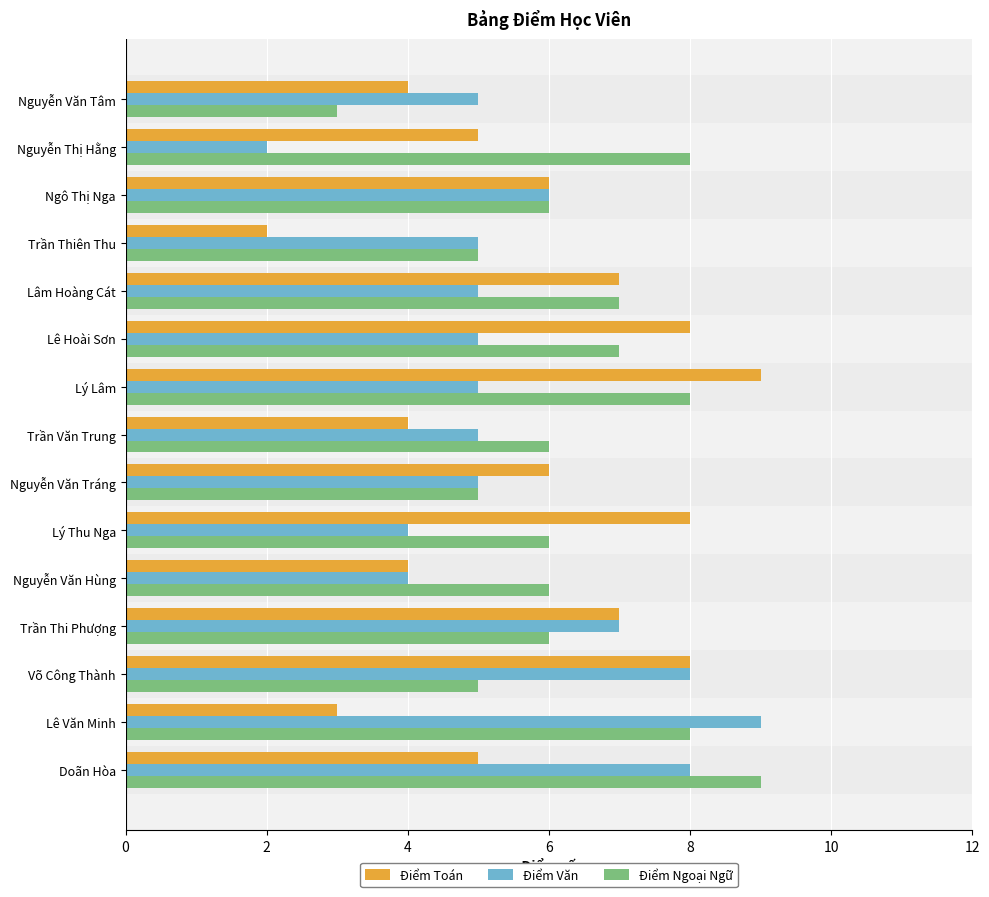

Is the value of Điểm Văn at Lâm Hoàng Cát greater than the value of Điểm Toán at Trần Văn Trung?

Yes